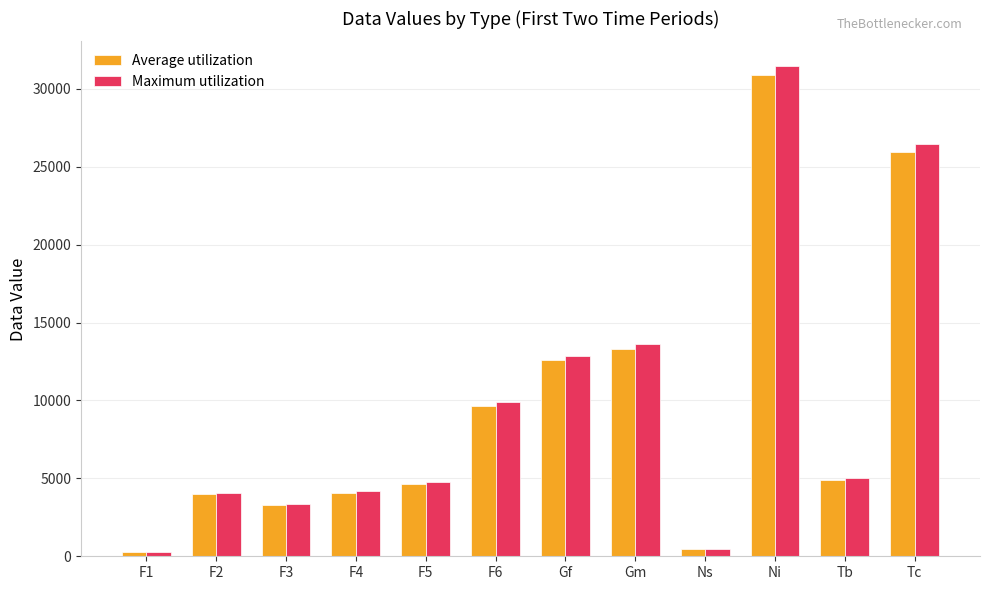

True or false: Average utilization has a value of 13326 at Gm.

True